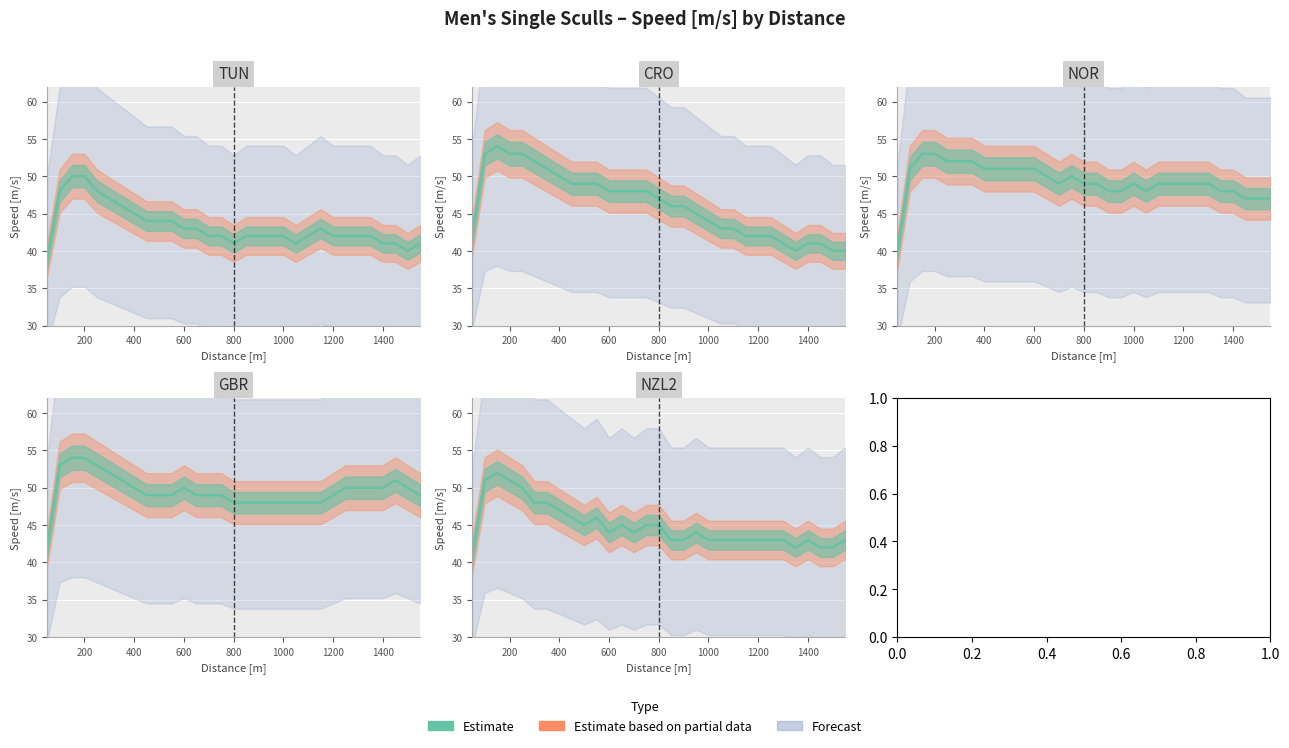

Reading left to right, extract all data points from this chart.

TUN: 50=39	100=48	150=50	200=50	250=48	300=47	350=46	400=45	450=44	500=44	550=44	600=43	650=43	700=42	750=42	800=41	850=42	900=42	950=42	1000=42	1050=41	1100=42	1150=43	1200=42	1250=42	1300=42	1350=42	1400=41	1450=41	1500=40	1550=41
CRO: 50=42	100=53	150=54	200=53	250=53	300=52	350=51	400=50	450=49	500=49	550=49	600=48	650=48	700=48	750=48	800=47	850=46	900=46	950=45	1000=44	1050=43	1100=43	1150=42	1200=42	1250=42	1300=41	1350=40	1400=41	1450=41	1500=40	1550=40
NOR: 50=40	100=51	150=53	200=53	250=52	300=52	350=52	400=51	450=51	500=51	550=51	600=51	650=50	700=49	750=50	800=49	850=49	900=48	950=48	1000=49	1050=48	1100=49	1150=49	1200=49	1250=49	1300=49	1350=48	1400=48	1450=47	1500=47	1550=47
GBR: 50=42	100=53	150=54	200=54	250=53	300=52	350=51	400=50	450=49	500=49	550=49	600=50	650=49	700=49	750=49	800=48	850=48	900=48	950=48	1000=48	1050=48	1100=48	1150=48	1200=49	1250=50	1300=50	1350=50	1400=50	1450=51	1500=50	1550=49
NZL2: 50=41	100=51	150=52	200=51	250=50	300=48	350=48	400=47	450=46	500=45	550=46	600=44	650=45	700=44	750=45	800=45	850=43	900=43	950=44	1000=43	1050=43	1100=43	1150=43	1200=43	1250=43	1300=43	1350=42	1400=43	1450=42	1500=42	1550=43